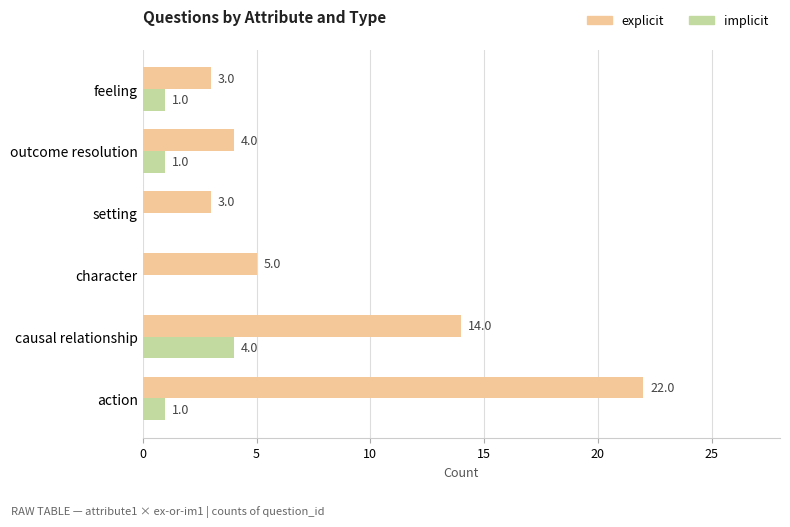

The implicit series shows 0 at character. True or false?

True